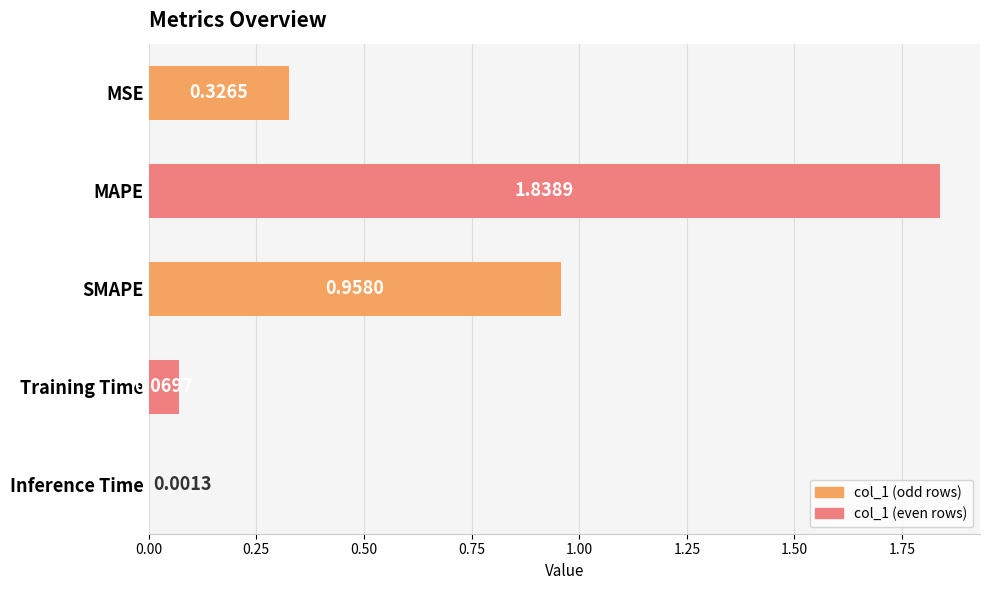

At which label is the value closest to 0?

Inference Time